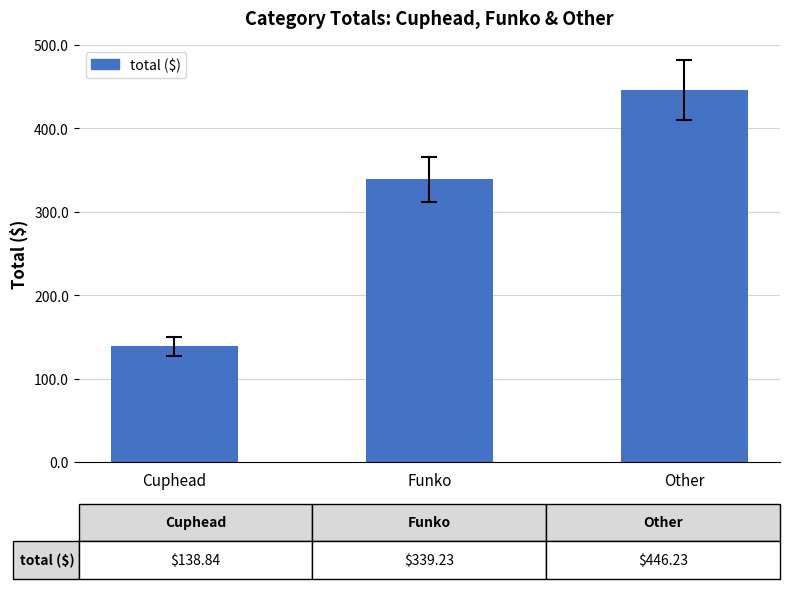

Reading right to left, transcribe all the data shown in this chart.

446.2	339.2	138.8